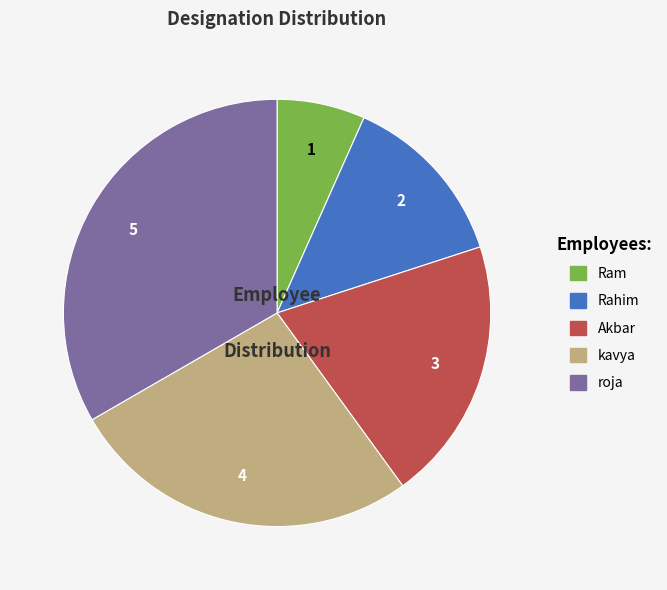

Which has a higher value, kavya or Akbar?

kavya